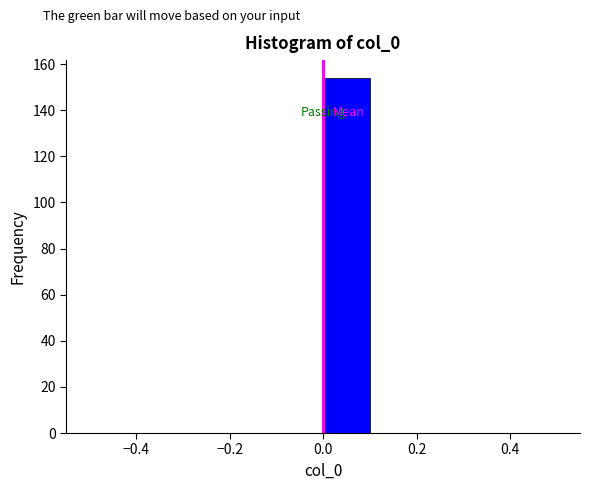

What is the height of the bar covering 0.0 to 0.1 on the x-axis? The values are not printed on the chart, so give them approximately, as read against the axis.

154